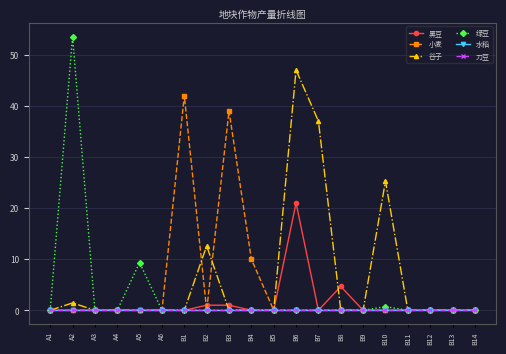

Between A2 and A6, which is larger?

A2